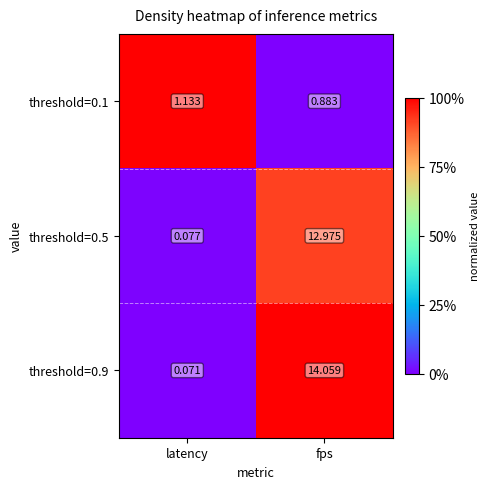

Which series has the largest total across all categories?

threshold=0.9